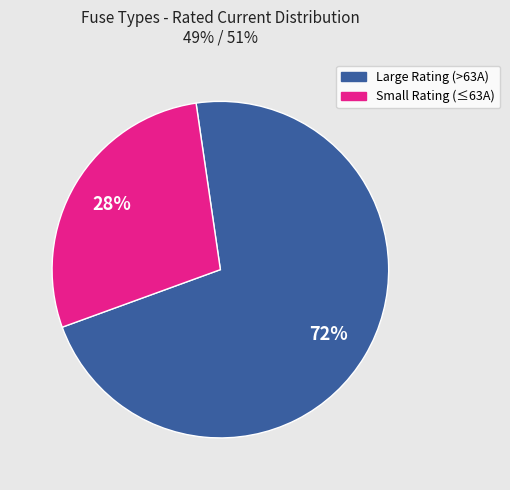

To the nearest percent, what is the average slice percentage?

50%